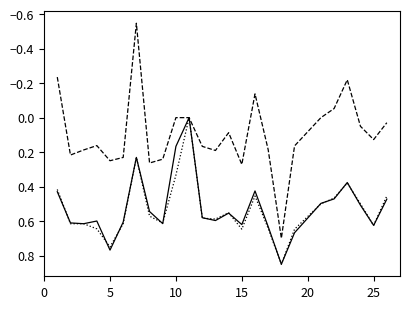

Does the chart display data point markers on the line(s)?

No